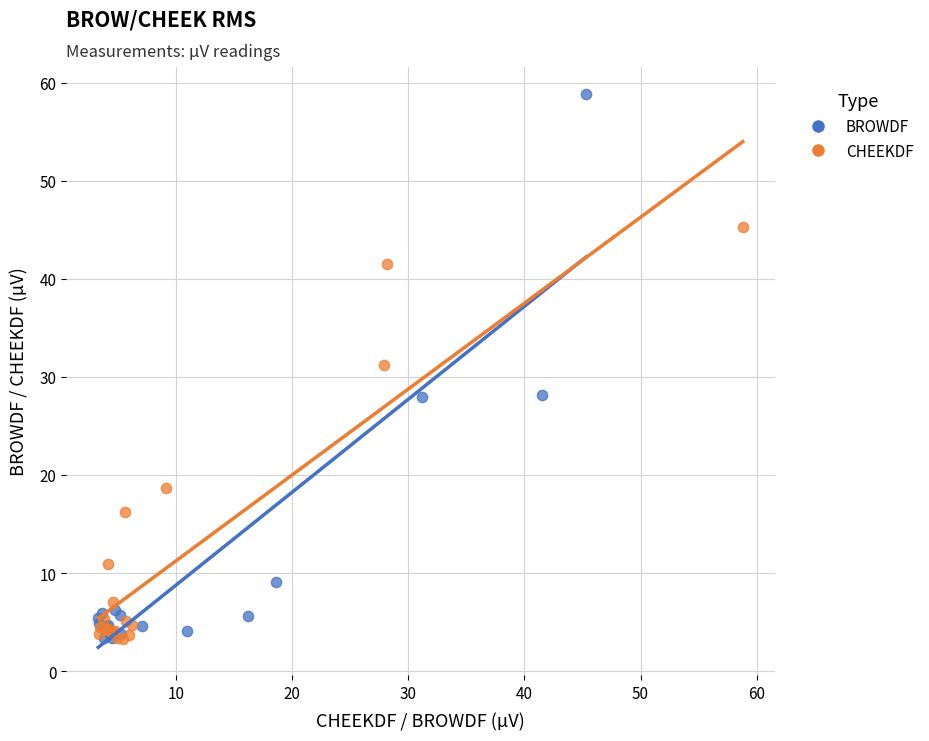

Which series reaches the maximum Y coordinate?

BROWDF